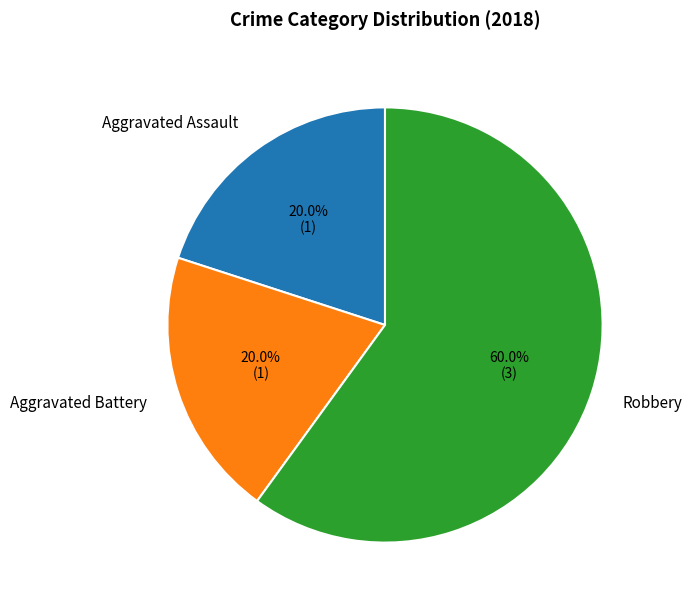

Approximately how many times larger is the value at Aggravated Assault compared to Aggravated Battery?

1.0